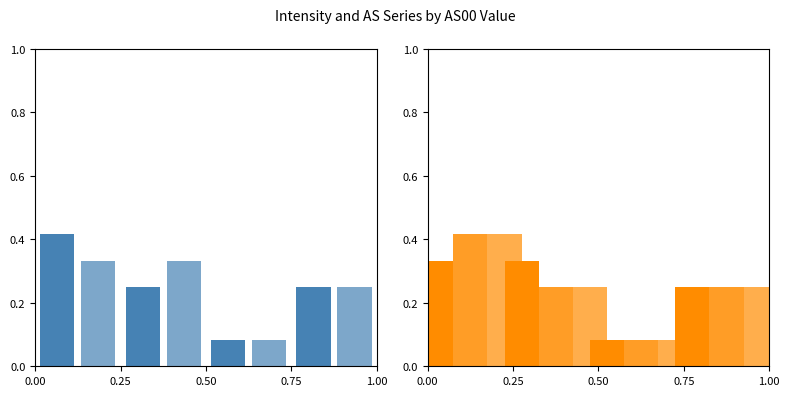

How many distinct data groups are displayed?

5